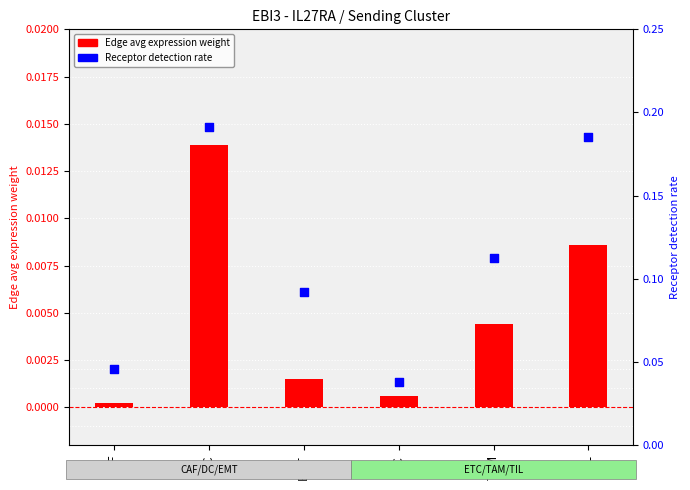

Which series reaches the maximum Y coordinate?

Receptor detection rate